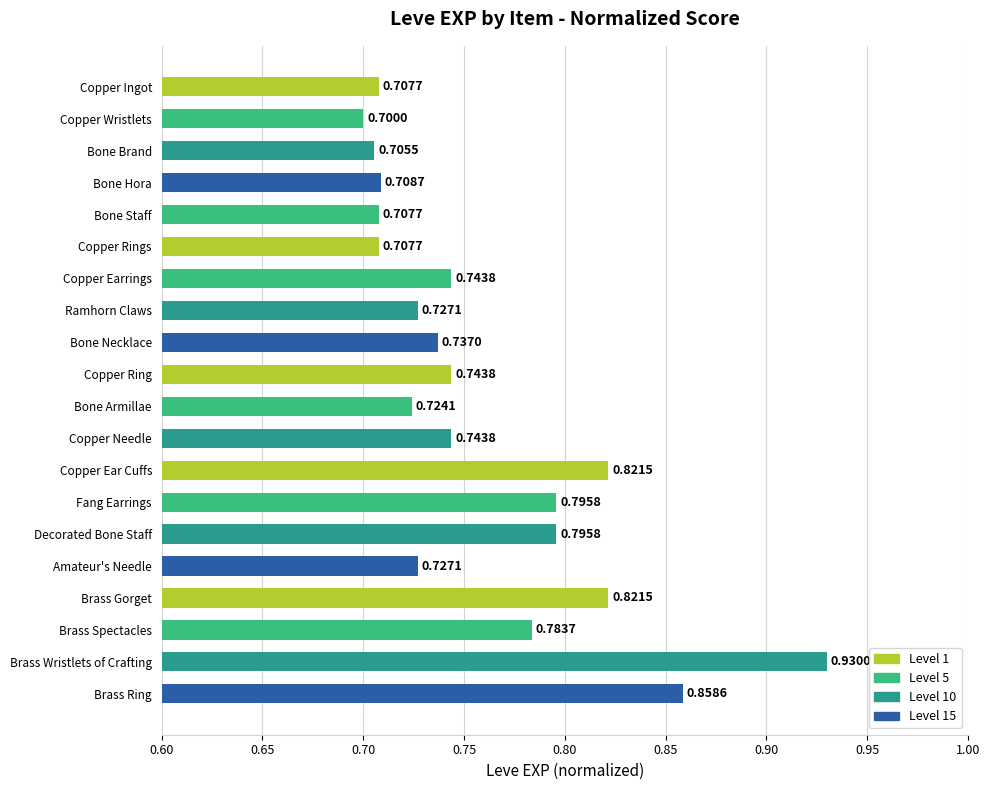

Between Bone Brand and Amateur's Needle, which is larger?

Amateur's Needle